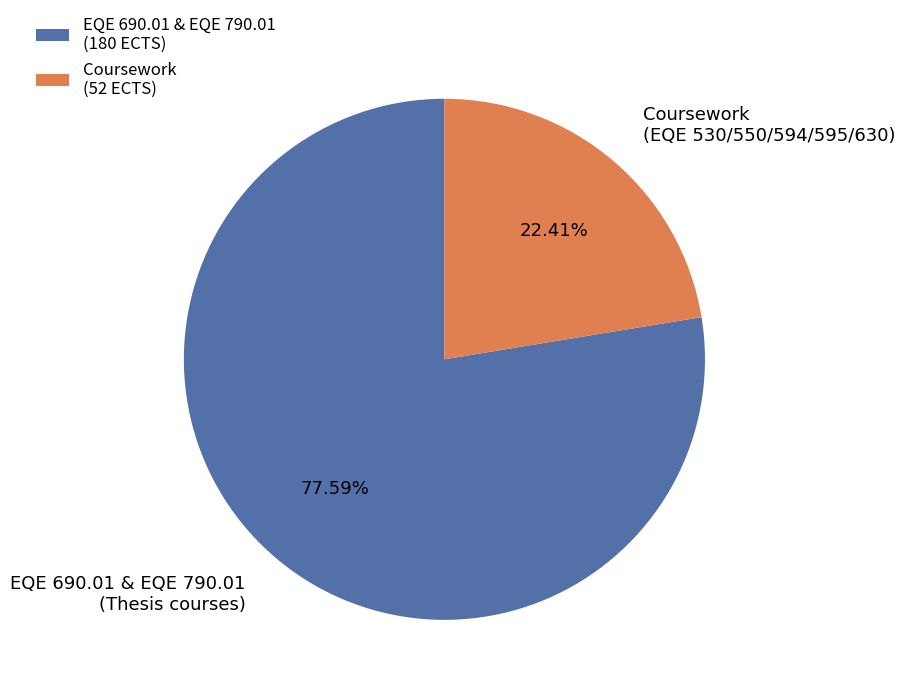

Is there any slice that represents more than half of the pie?

Yes